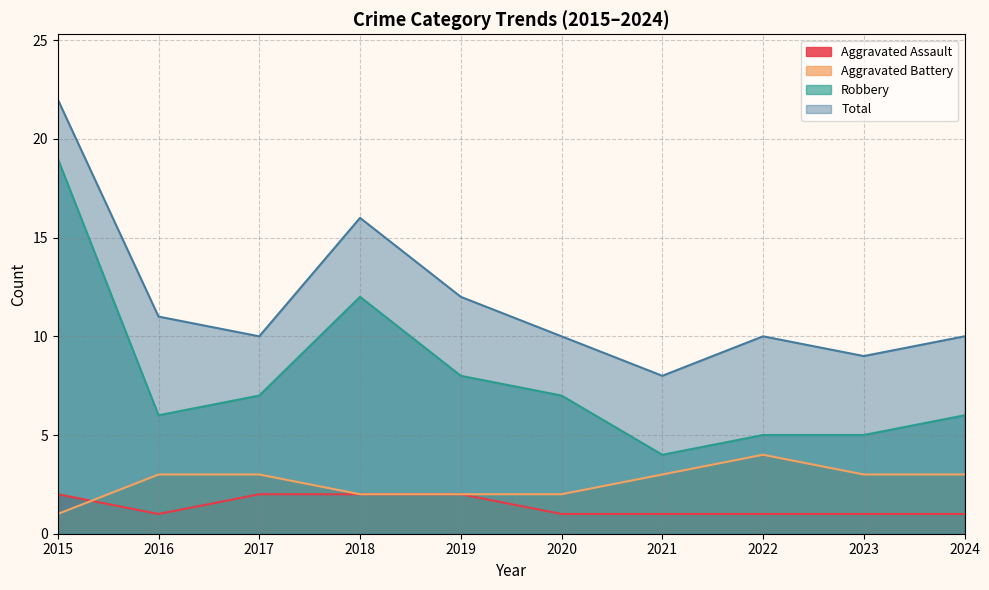

How many lines are shown in the chart?

4